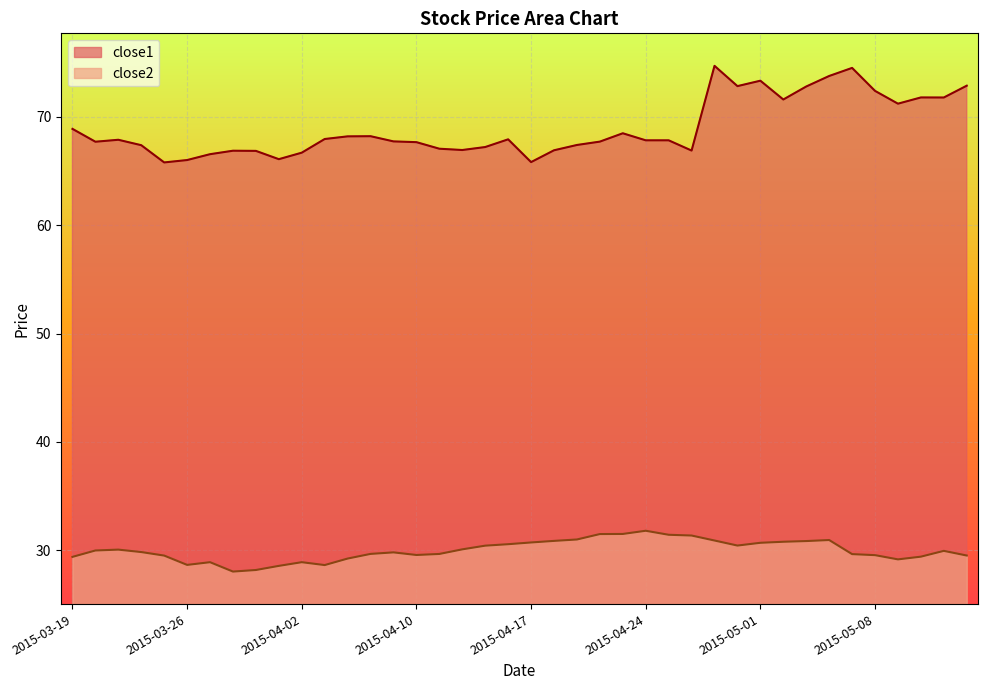

What position from the right is 2015-05-06?

7